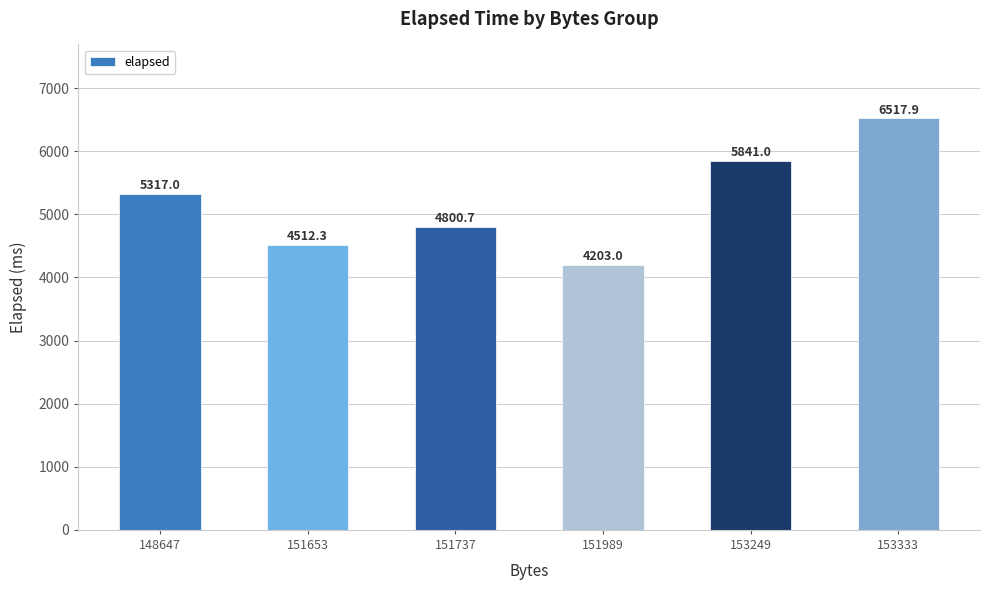

Rank the categories by value from highest to lowest.

153333, 153249, 148647, 151737, 151653, 151989